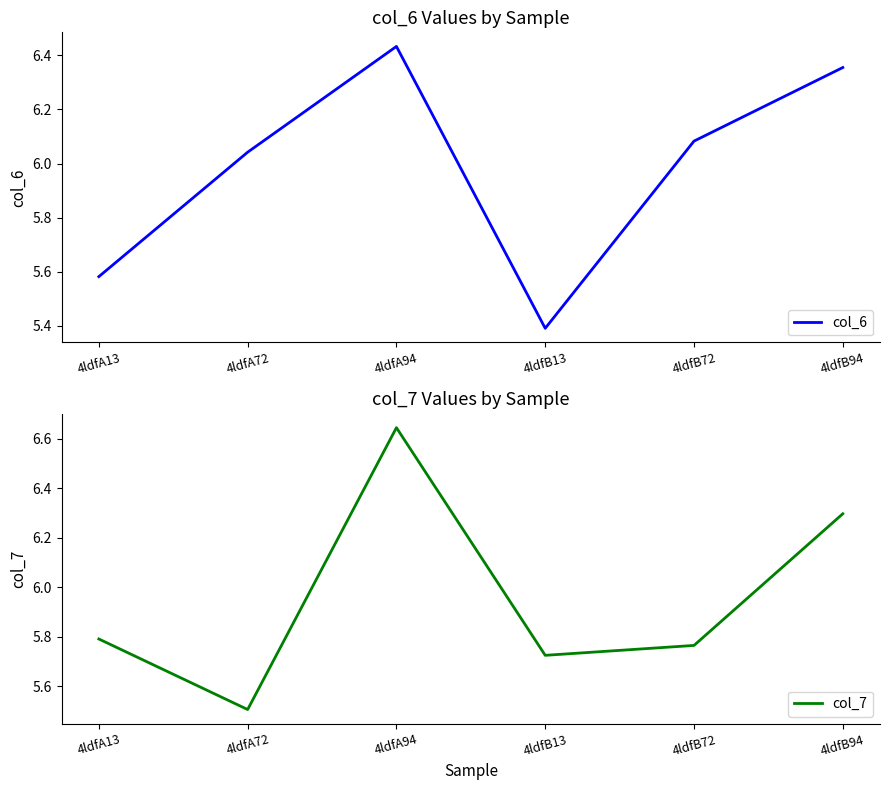

Rank the series at 4ldfB94 from highest to lowest value.

col_6, col_7